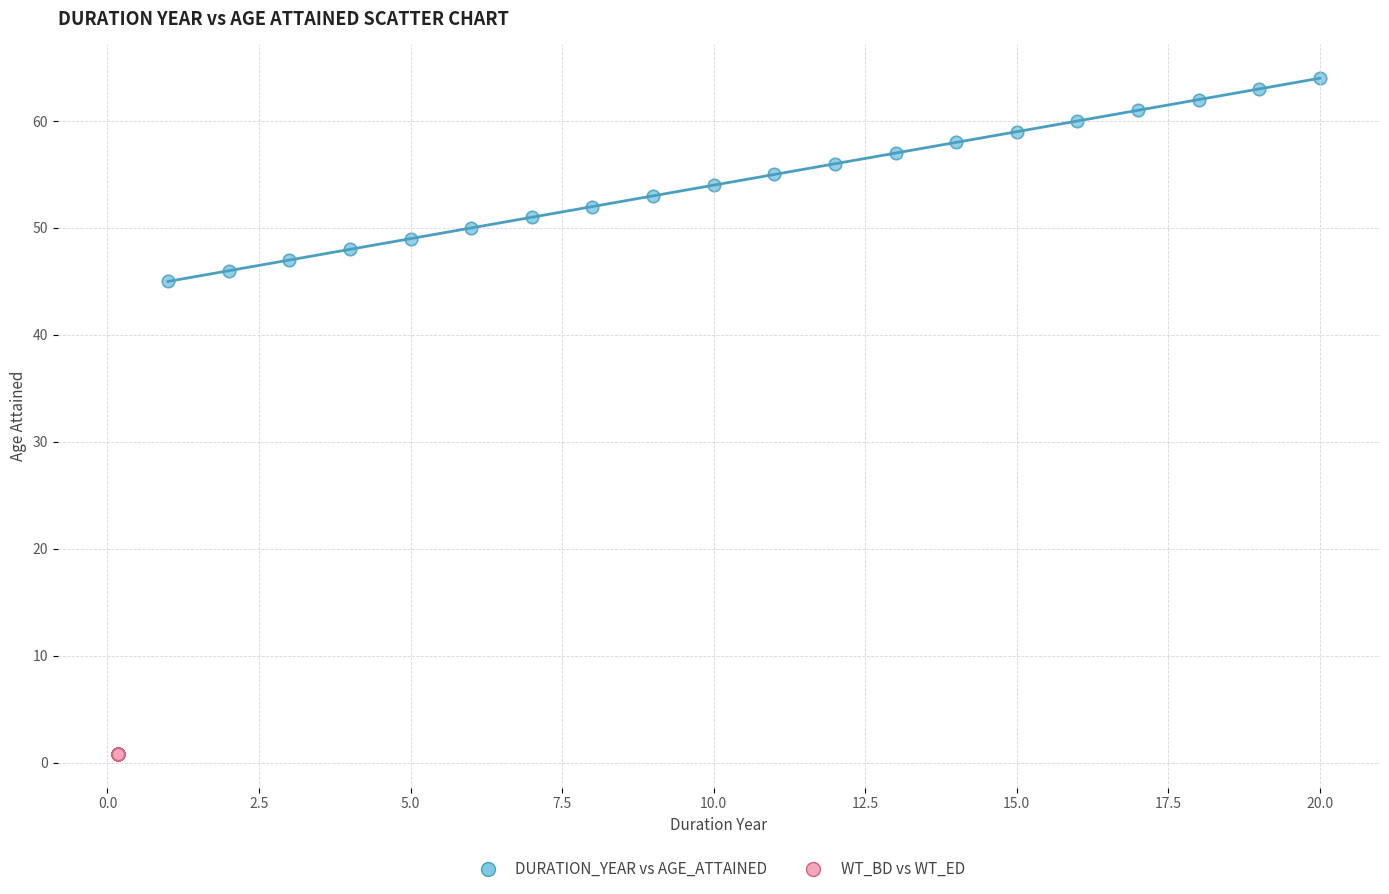

What are all the series names shown in the legend?

DURATION_YEAR vs AGE_ATTAINED, WT_BD vs WT_ED